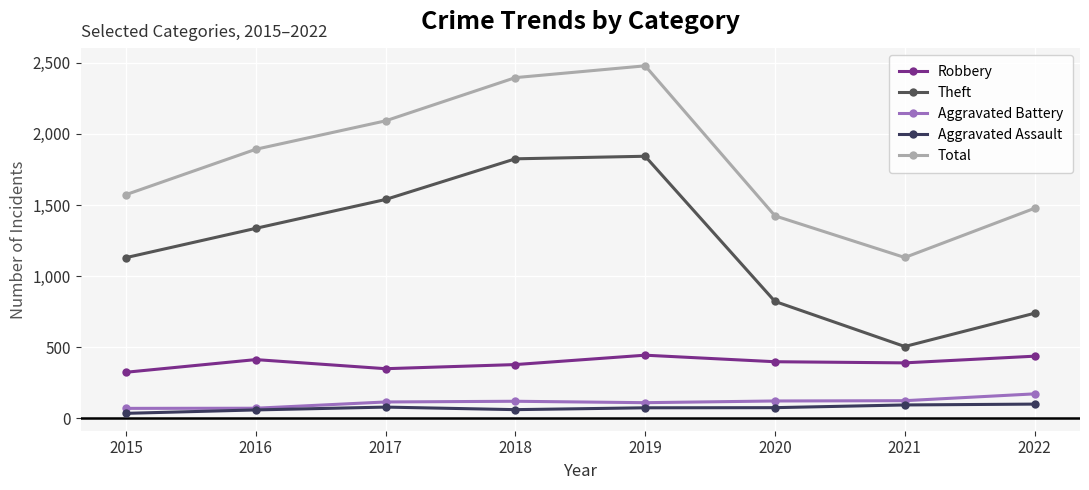

Does the chart have visible grid lines?

Yes